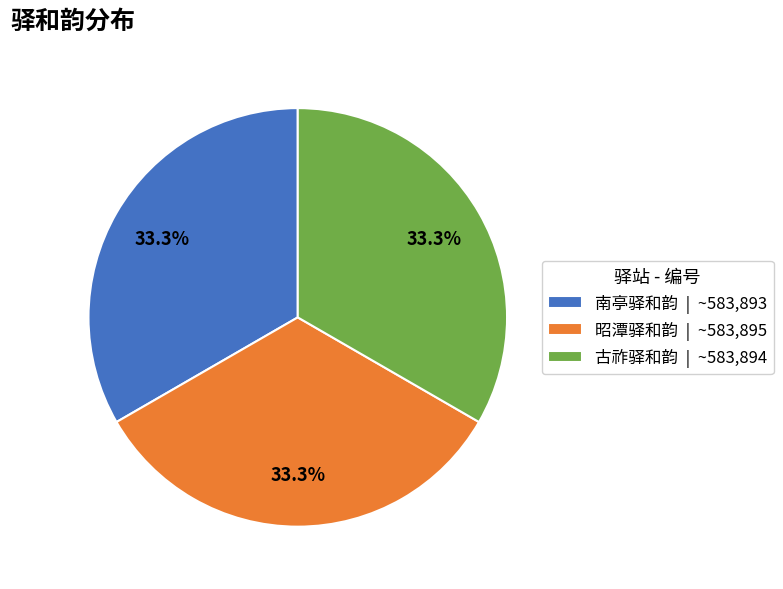

To the nearest percent, what is the combined percentage of 南亭驿和韵 and 古祚驿和韵?

67%